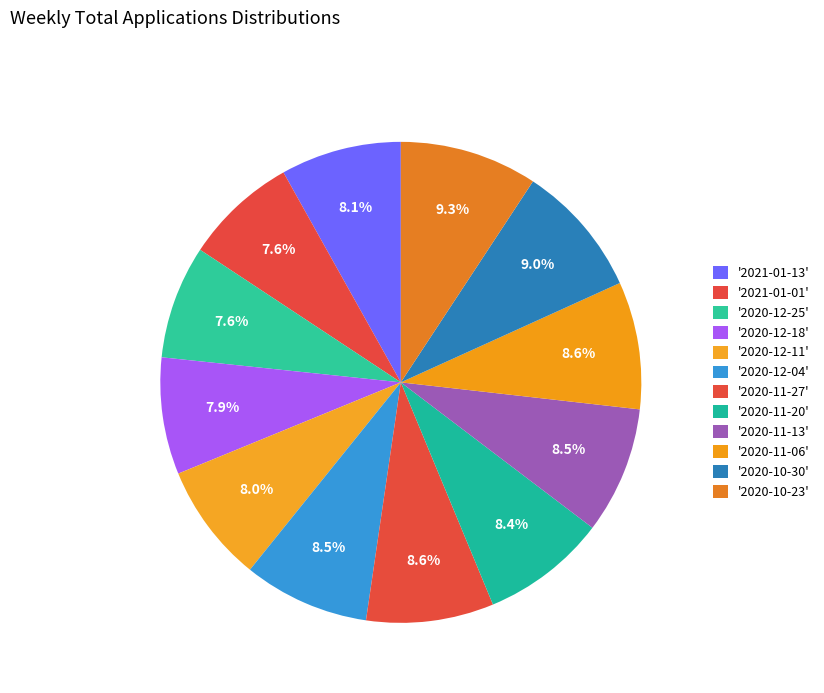

How many slices are in this pie chart?

12